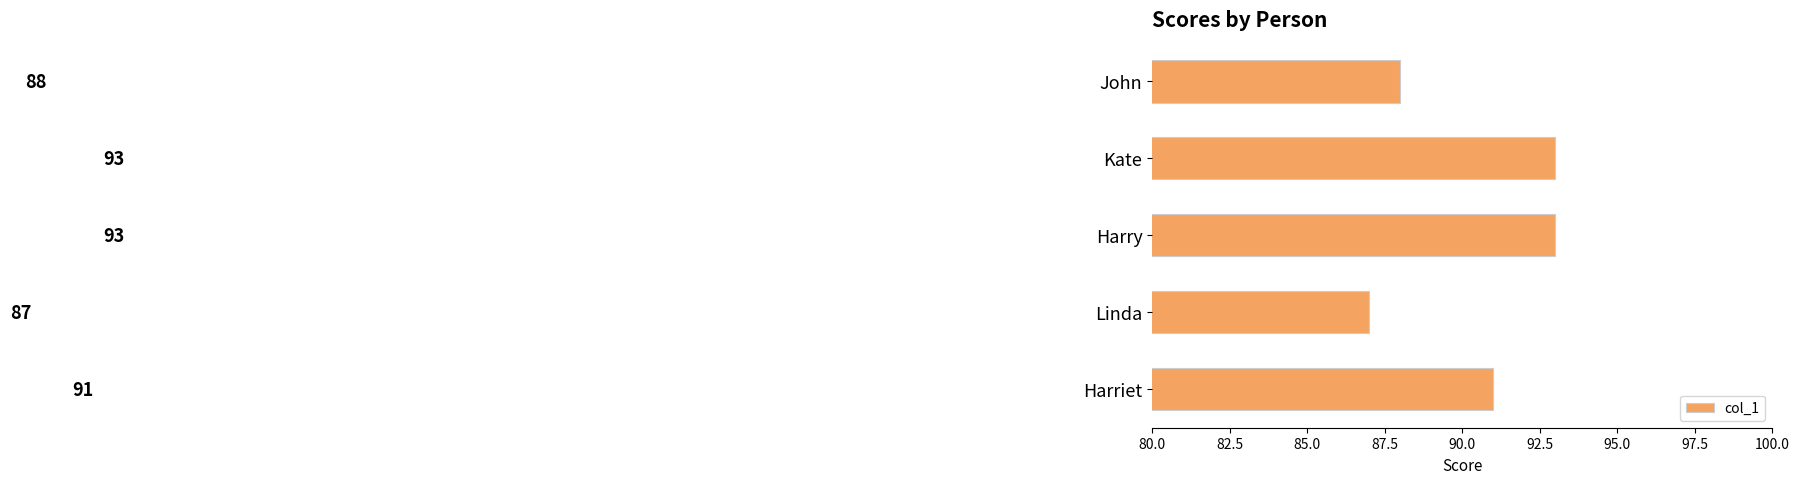

At which label is the value closest to 90?

Harriet